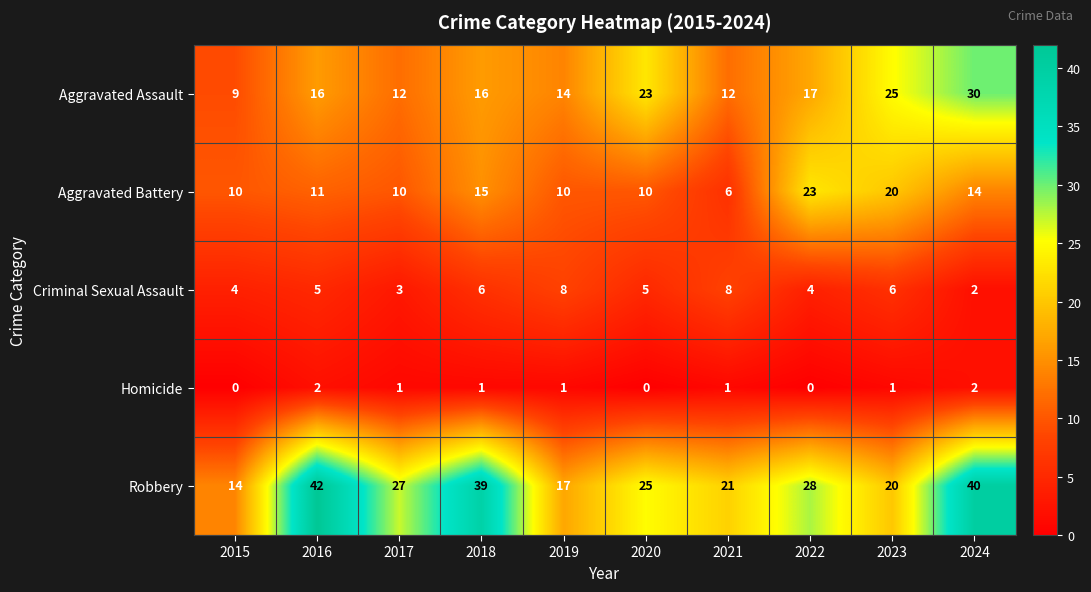

Is the value of Criminal Sexual Assault at 2015 greater than the value of Homicide at 2022?

Yes